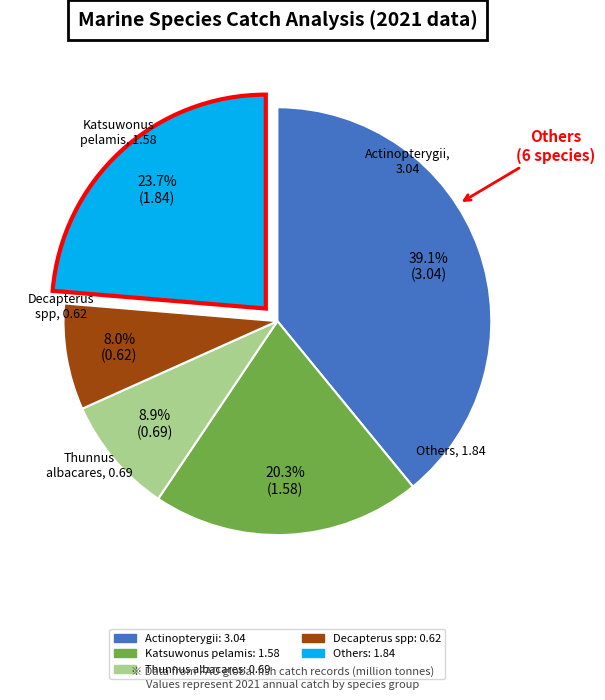

Is there a majority slice in this chart?

No